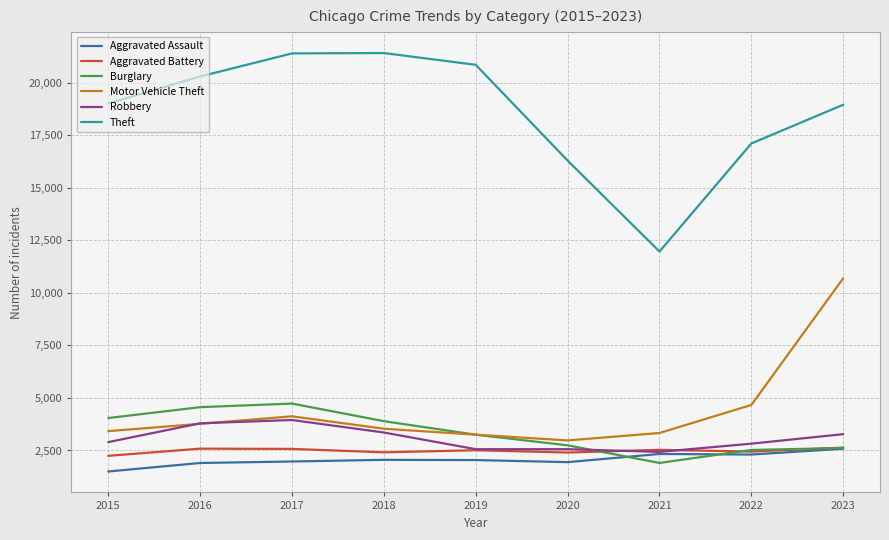

What is the total value across all series at 2015?

33125